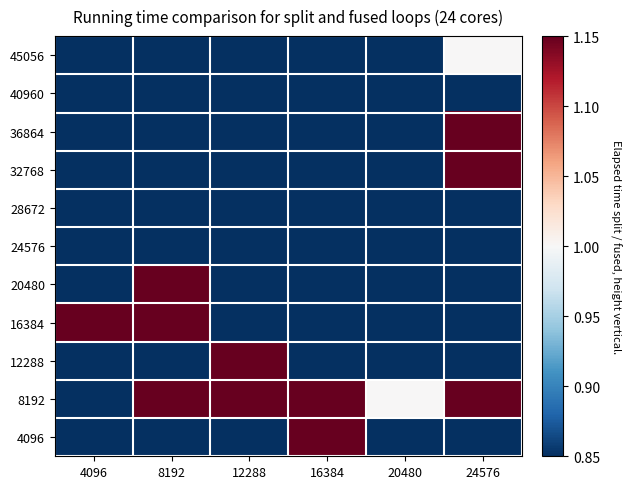

Count the number of data series in this chart.

11